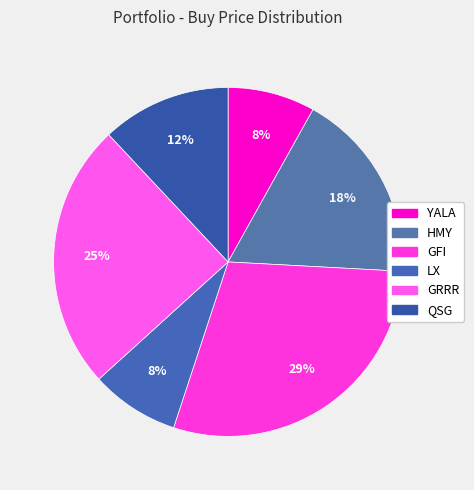

The GRRR slice represents 25% of the pie. True or false?

True